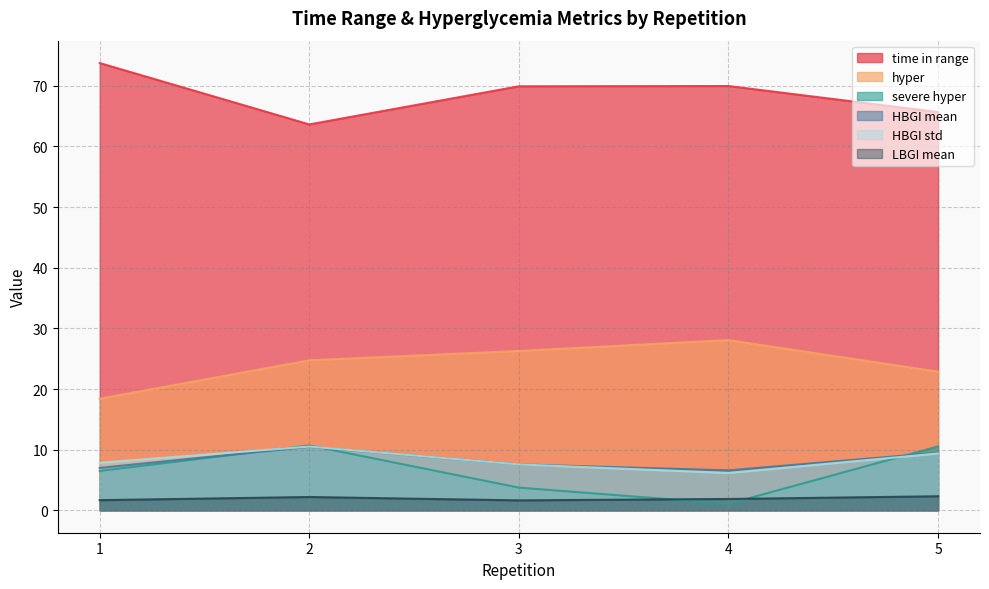

What is the average value of the LBGI mean series?

1.9